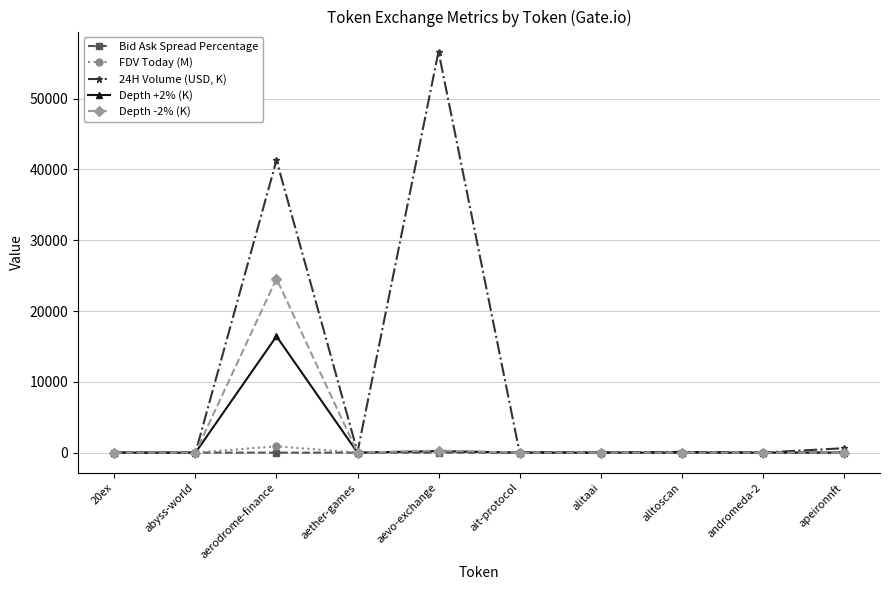

What is the difference between the maximum and minimum values in the Depth -2% (K) series?

24564.3